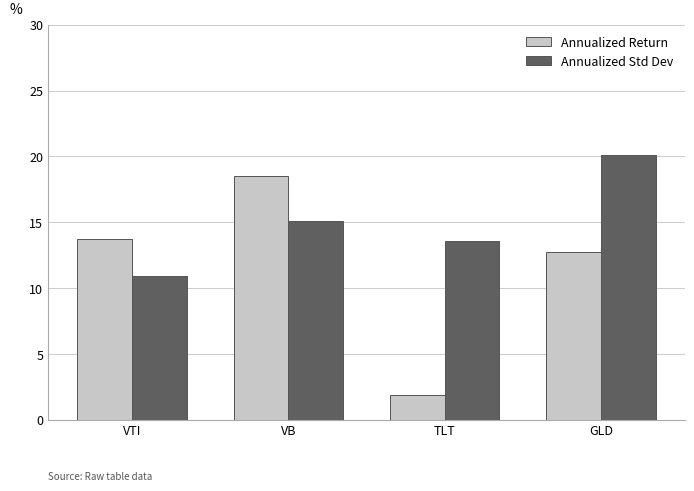

At how many categories does at least one series exceed 15?

2